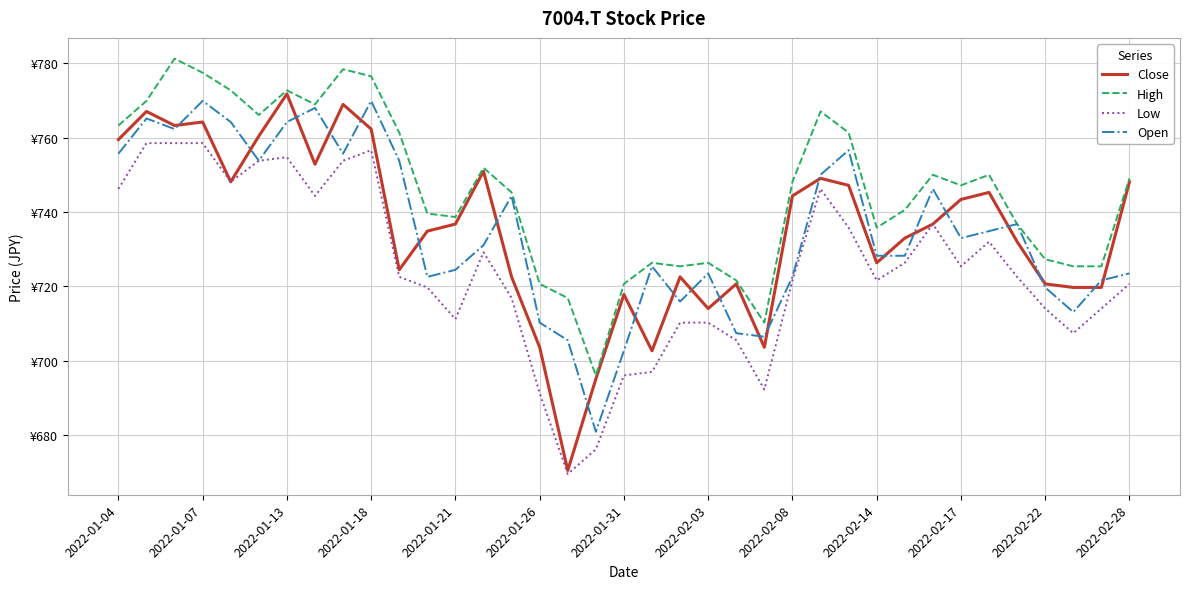

Does the chart have visible grid lines?

Yes